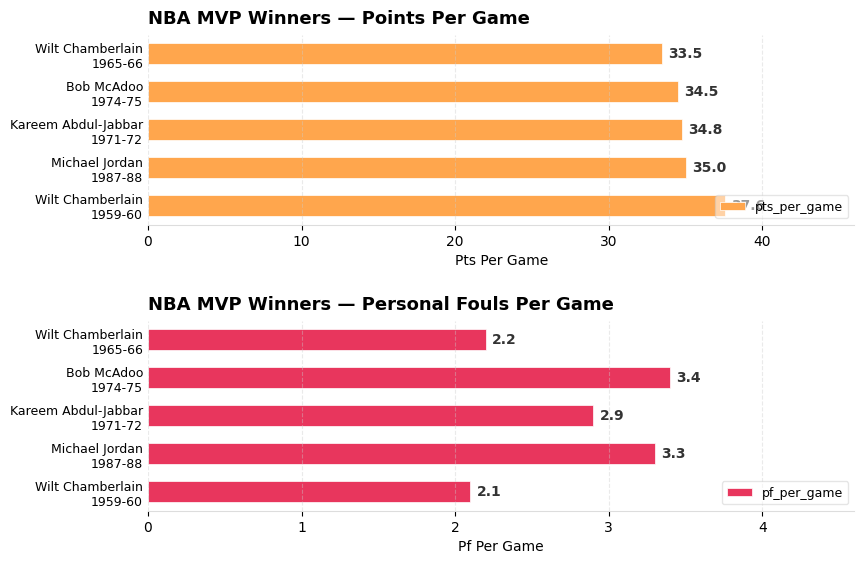

At how many categories does at least one series exceed 29?

5